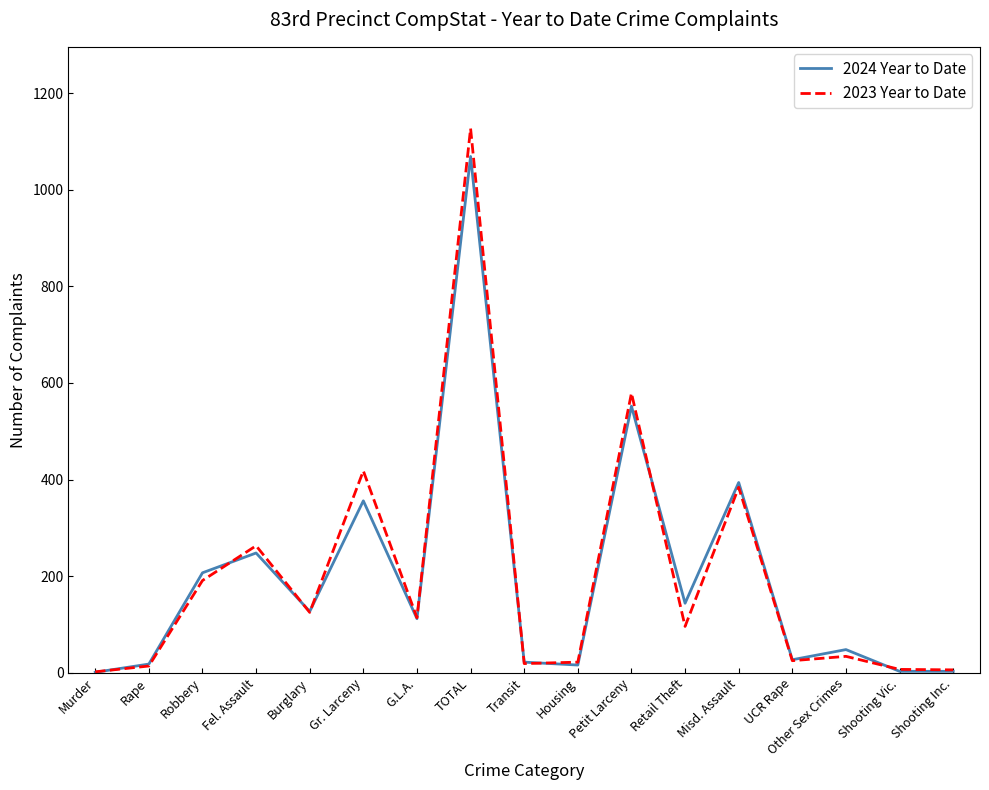

True or false: 2024 Year to Date has a value of 121 at Robbery.

False